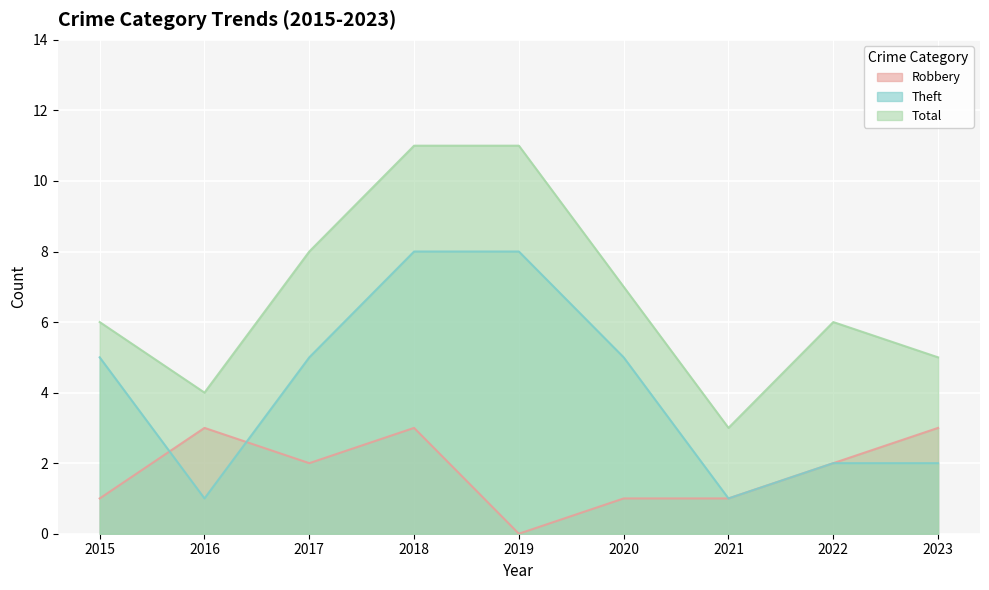

At which label is Robbery closest to 1?

2015